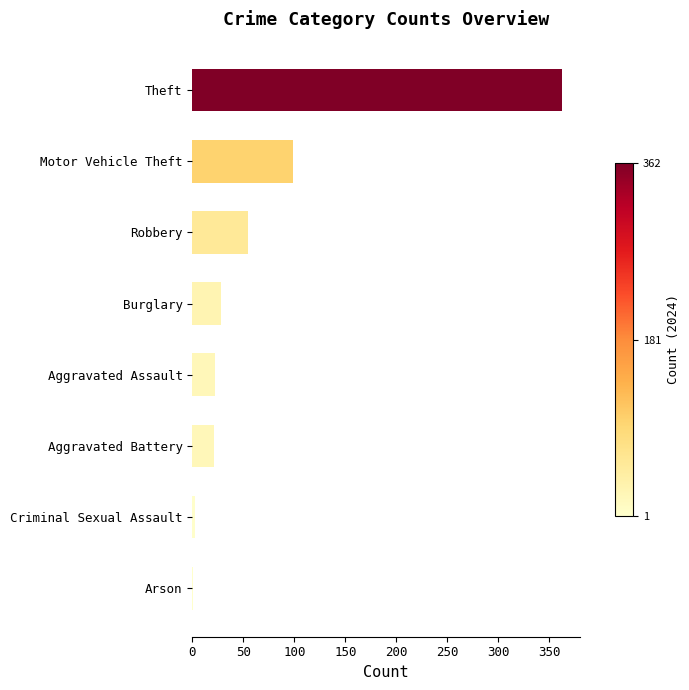

True or false: the data shows 22 at Aggravated Assault.

True